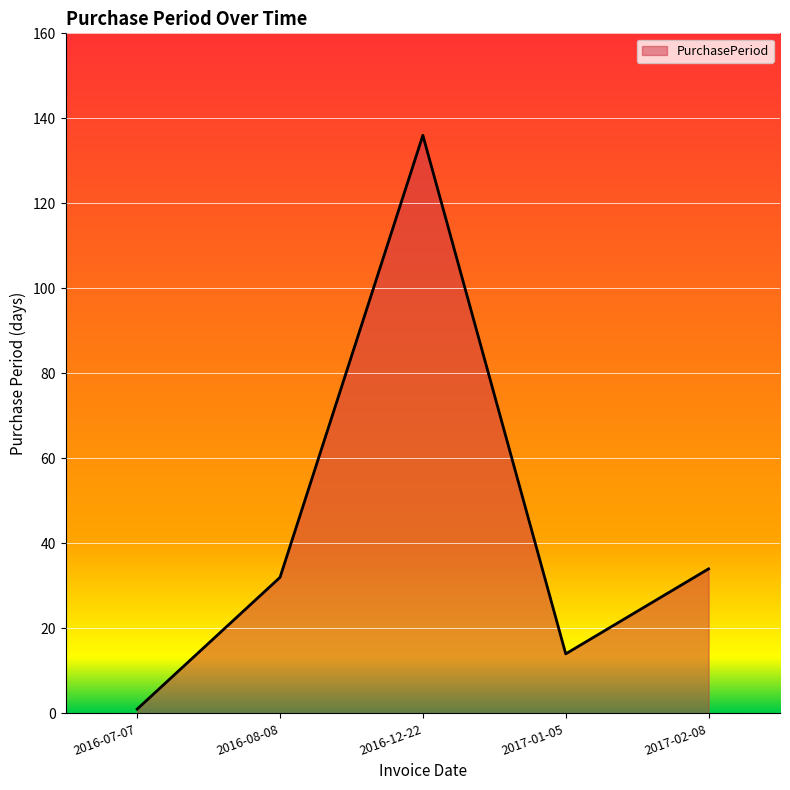

How many interior local peaks (higher than both neighbors) does the data have?

1